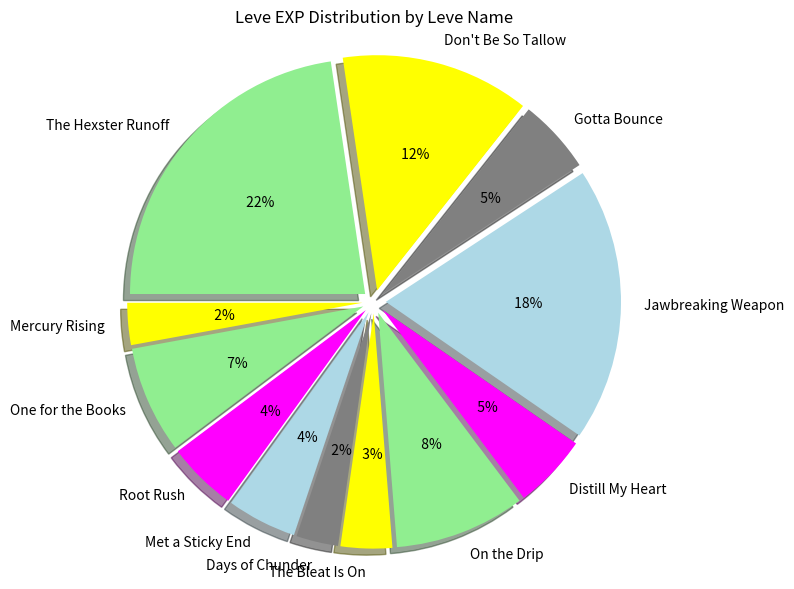

How many slices are in this pie chart?

12